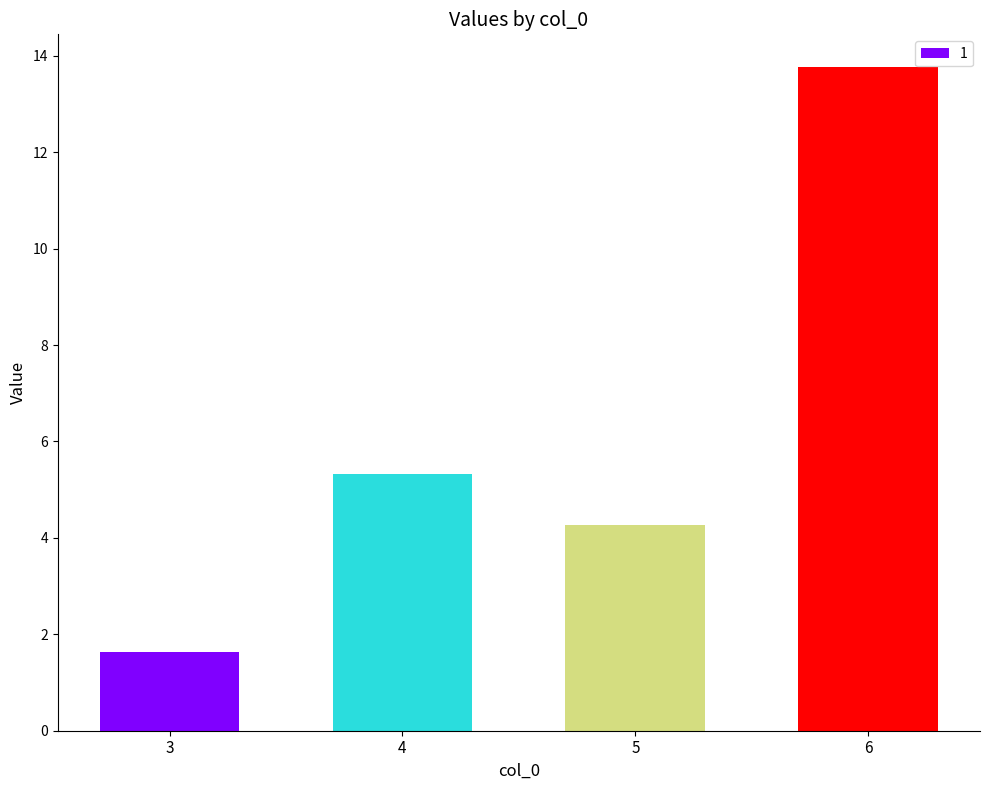

The value at 5 is 4.3. True or false?

True